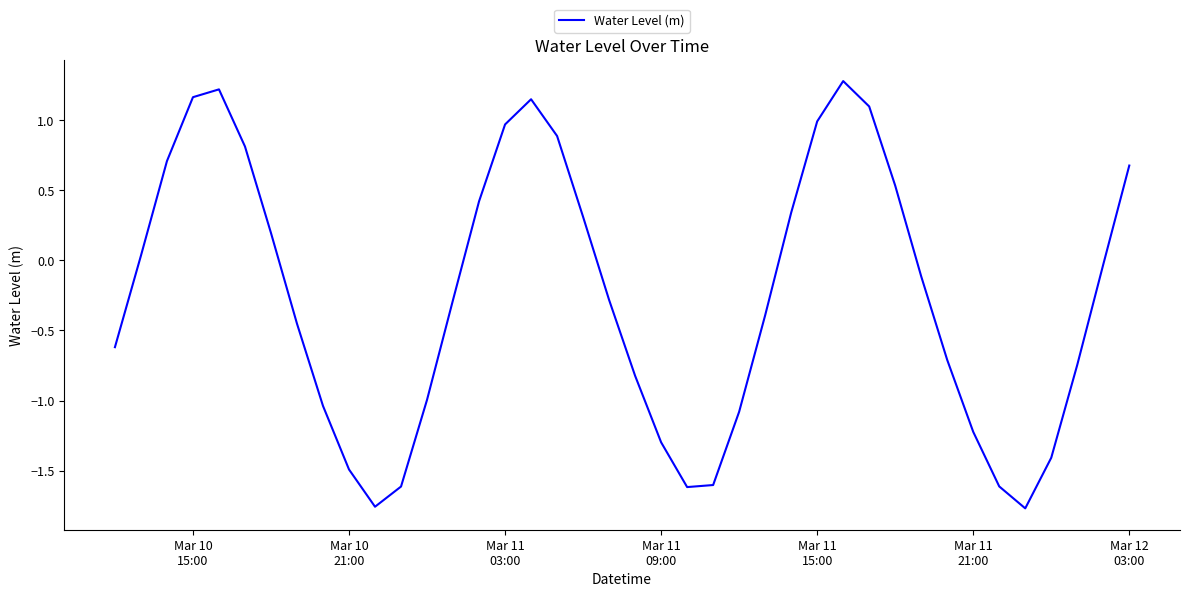

Count the number of categories in the chart.

40